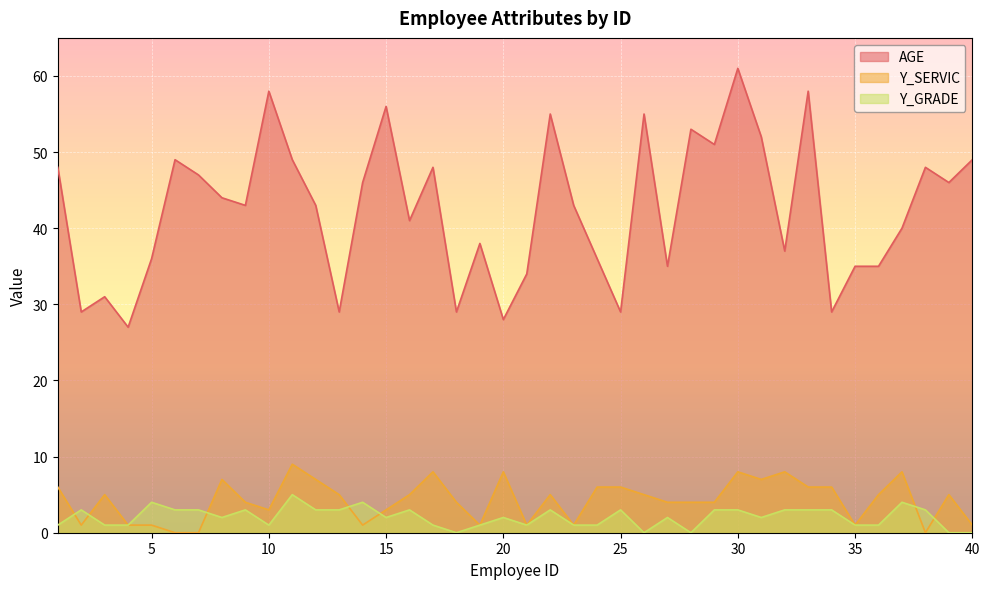

At which category does Y_SERVIC reach its first local peak?

3